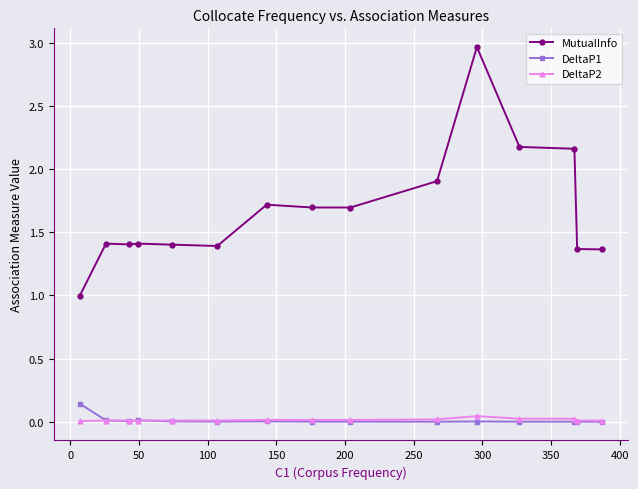

Rank the series by their maximum value, from highest to lowest.

MutualInfo, DeltaP1, DeltaP2